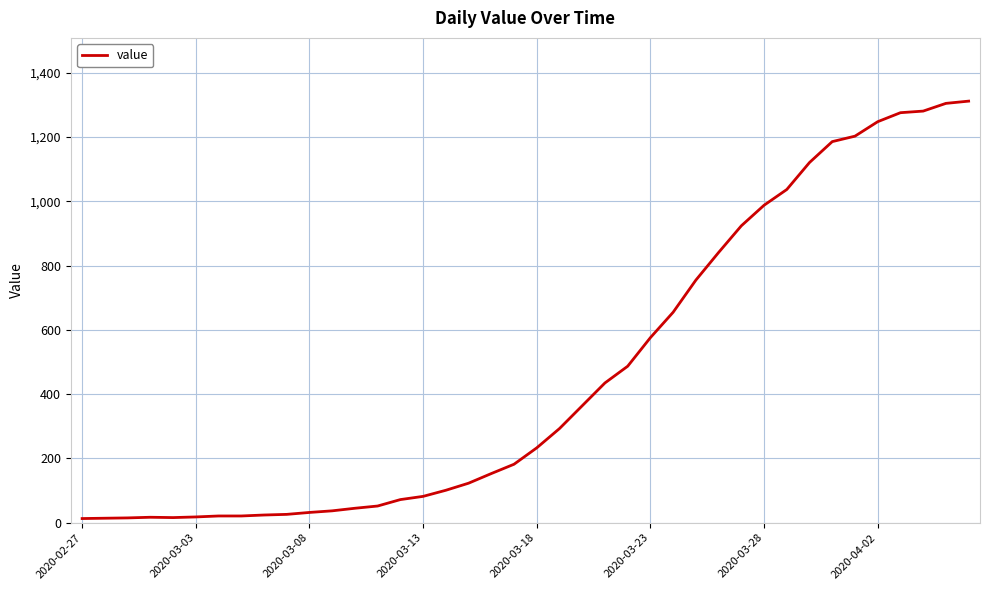

What is the difference between the maximum and second lowest values?

1298